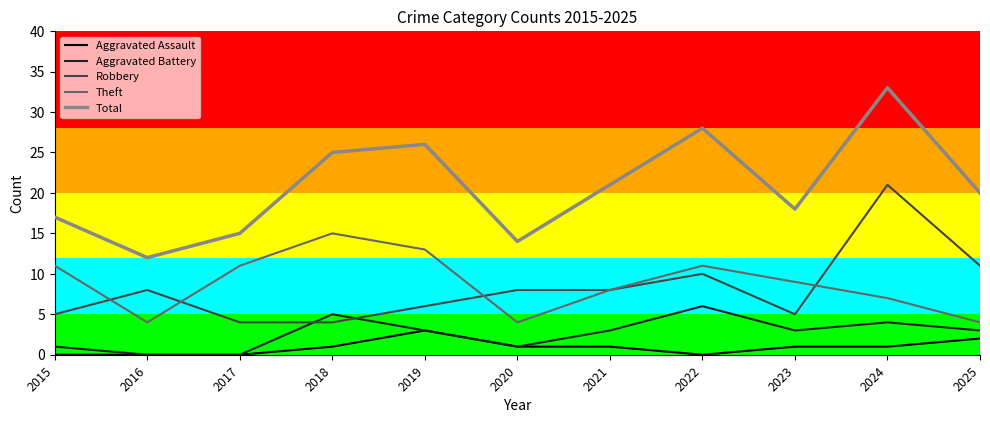

List the series in order of their peak value, highest first.

Total, Robbery, Theft, Aggravated Battery, Aggravated Assault